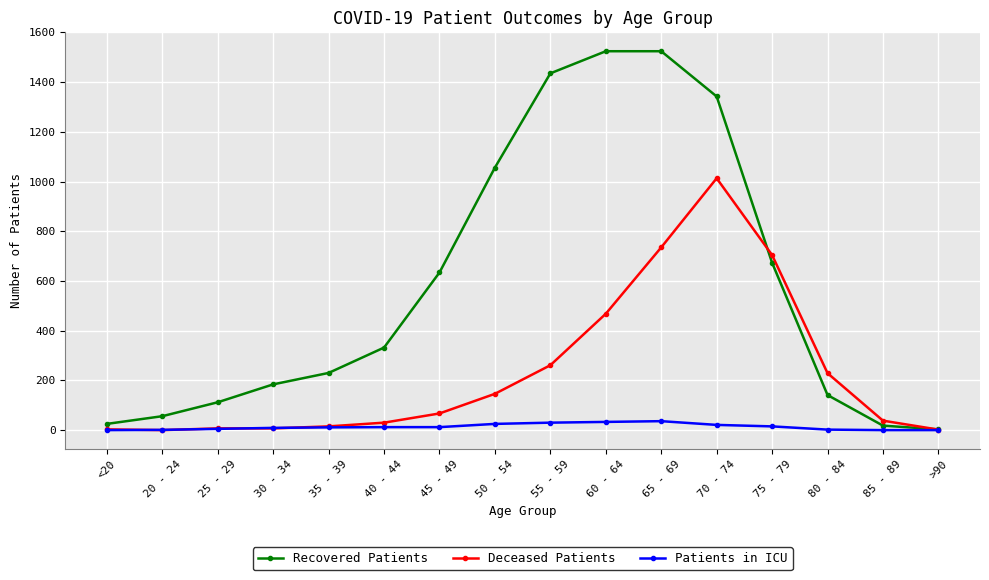

At which label is Deceased Patients closest to 506?

60 - 64